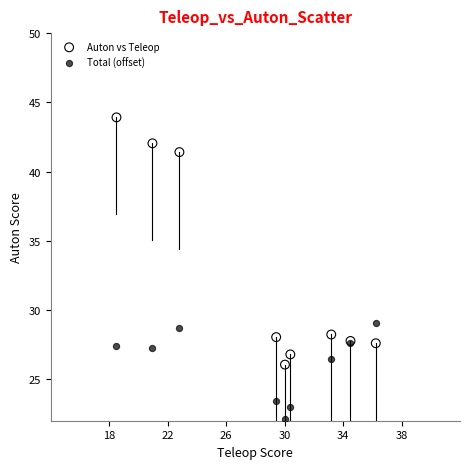

Which series has the largest Y range (max minus min)?

Auton vs Teleop